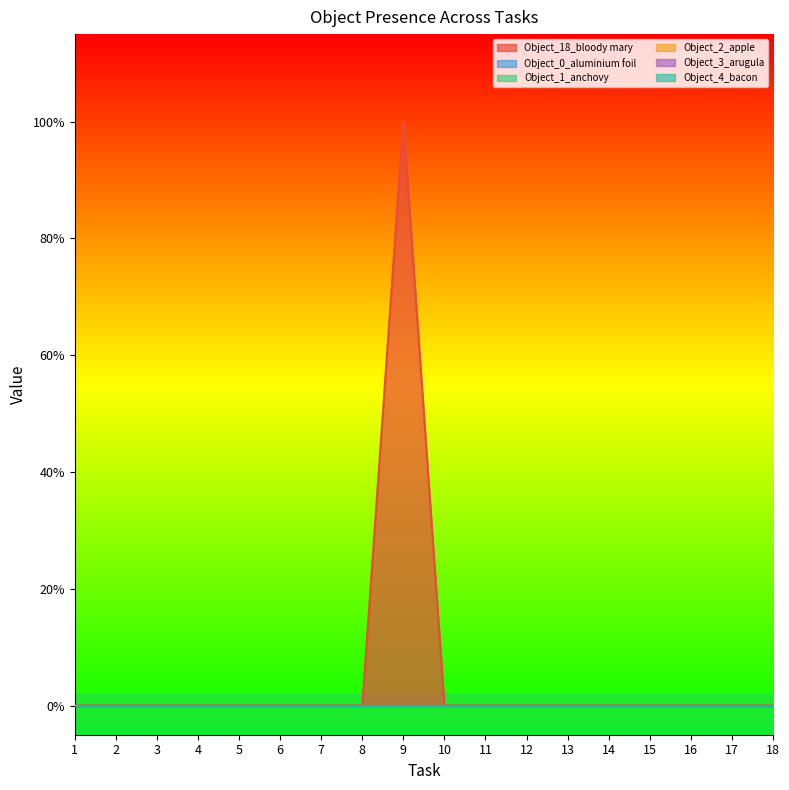

Which series has the largest total across all categories?

Object_18_bloody mary